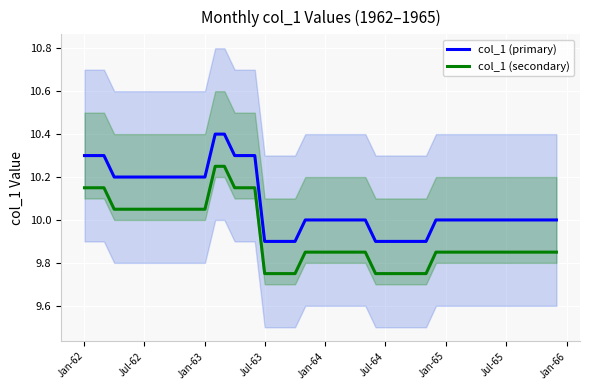

How many interior local peaks (higher than both neighbors) does the data have?

1